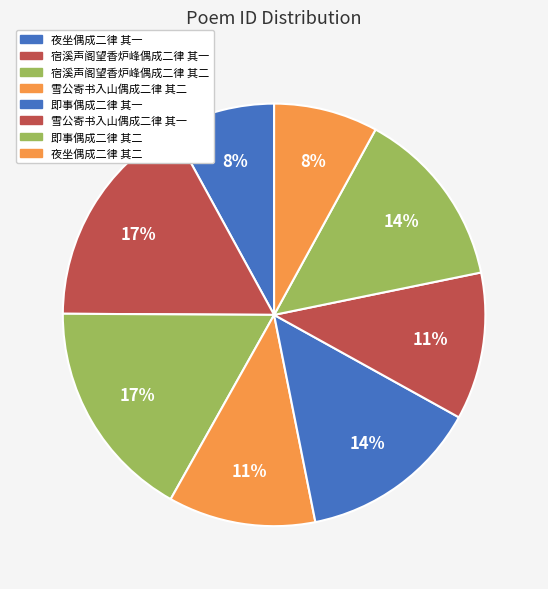

To the nearest percent, what percentage of the pie is 雪公寄书入山偶成二律 其二?

11%